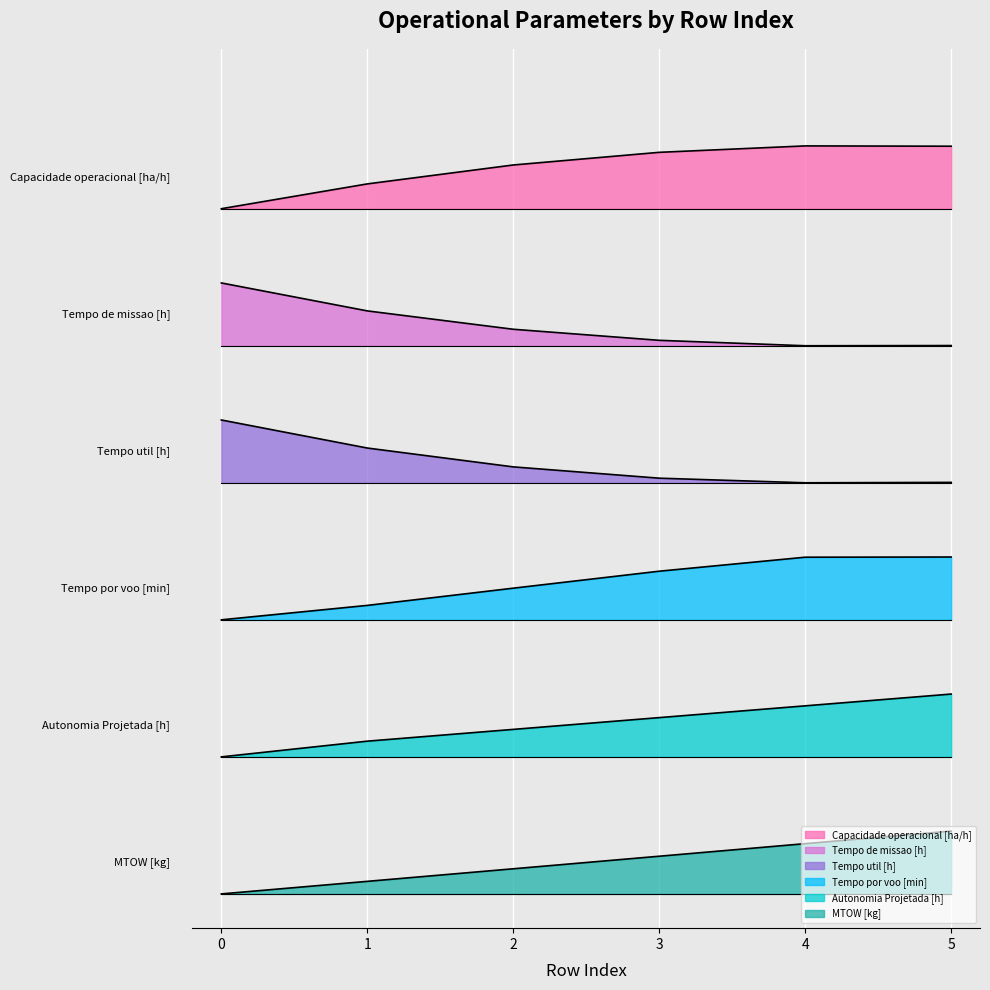

Reading left to right, transcribe all the data shown in this chart.

Capacidade operacional [ha/h]: 0=6.0	1=6.2	2=6.4	3=6.5	4=6.5	5=6.5
Tempo de missao [h]: 0=5.3	1=5.1	2=4.9	3=4.8	4=4.8	5=4.8
Tempo util [h]: 0=4.2	1=3.9	2=3.7	3=3.6	4=3.6	5=3.6
Tempo por voo [min]: 0=2.4	1=2.5	2=2.7	3=2.8	4=2.9	5=3.0
Autonomia Projetada [h]: 0=1.2	1=1.3	2=1.4	3=1.5	4=1.6	5=1.8
MTOW [kg]: 0=0.0	1=0.1	2=0.2	3=0.3	4=0.4	5=0.6